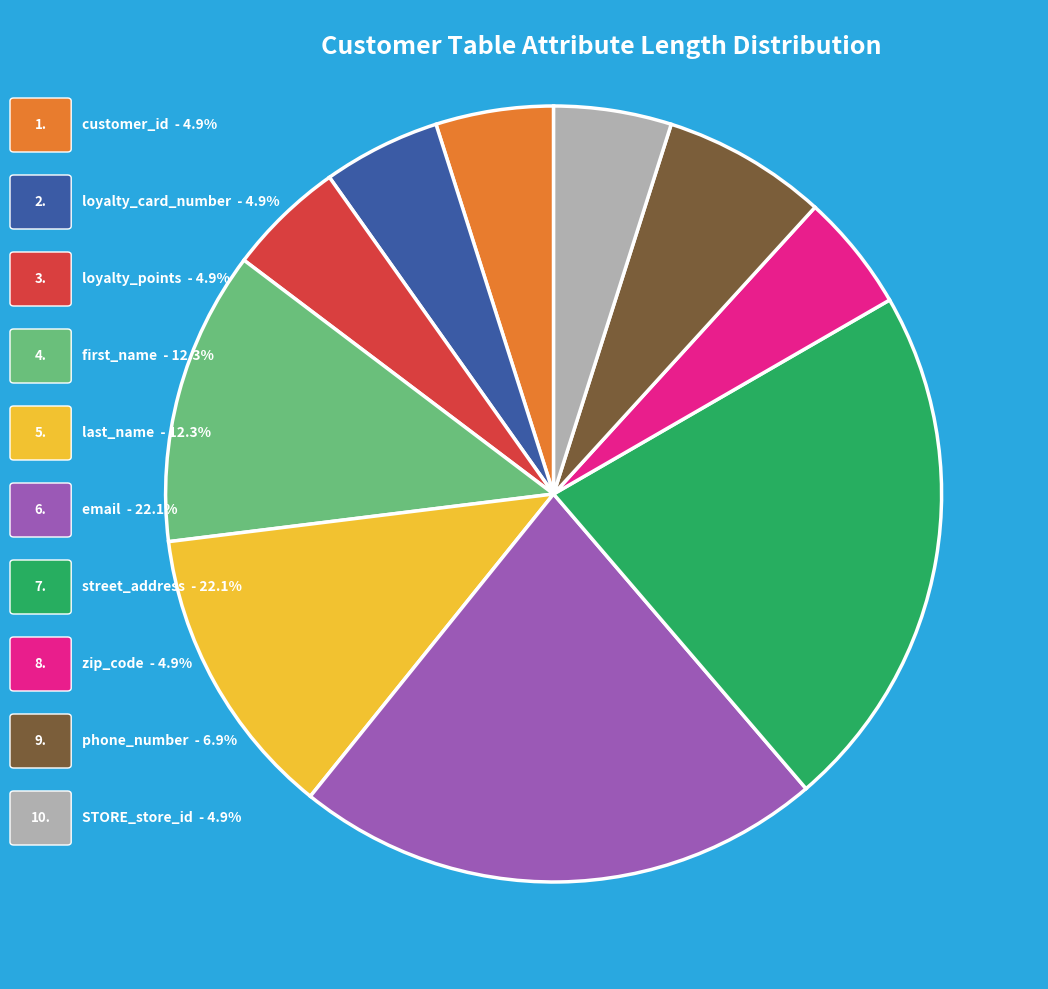

Does any single category account for the majority?

No